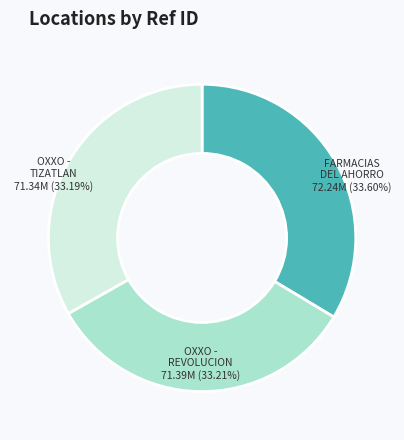

Is there a majority slice in this chart?

No